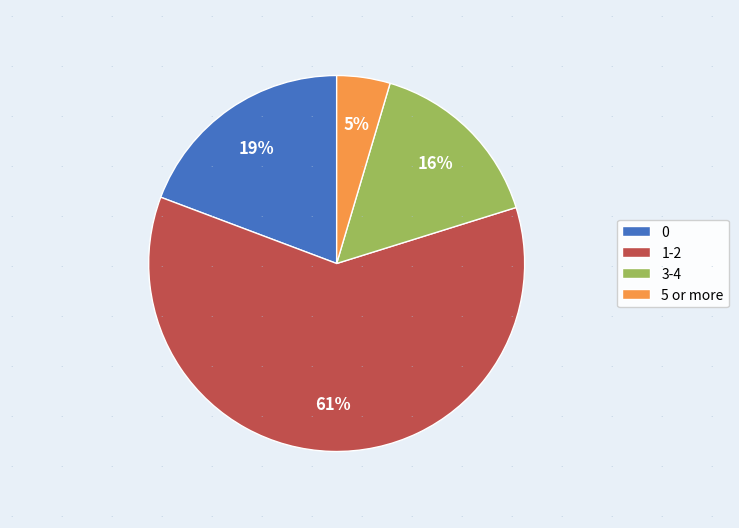

To the nearest percent, what is the average slice percentage?

25%